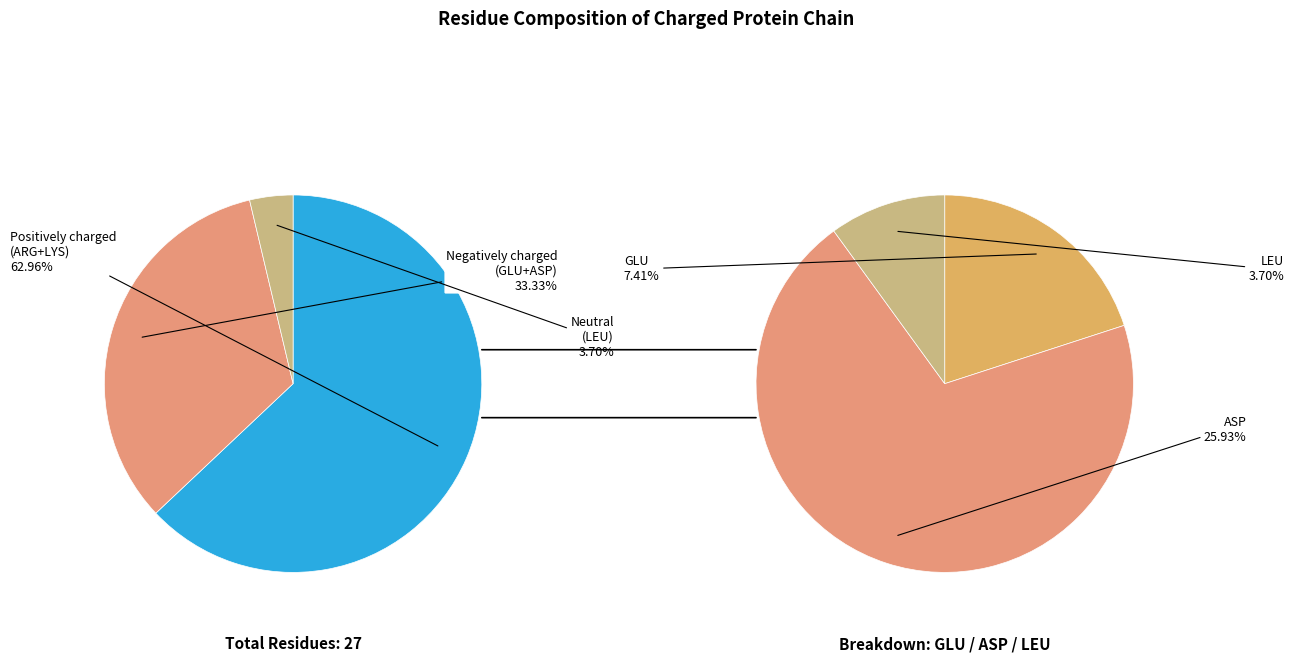

What percentage is NOT represented by 1?

59.3%